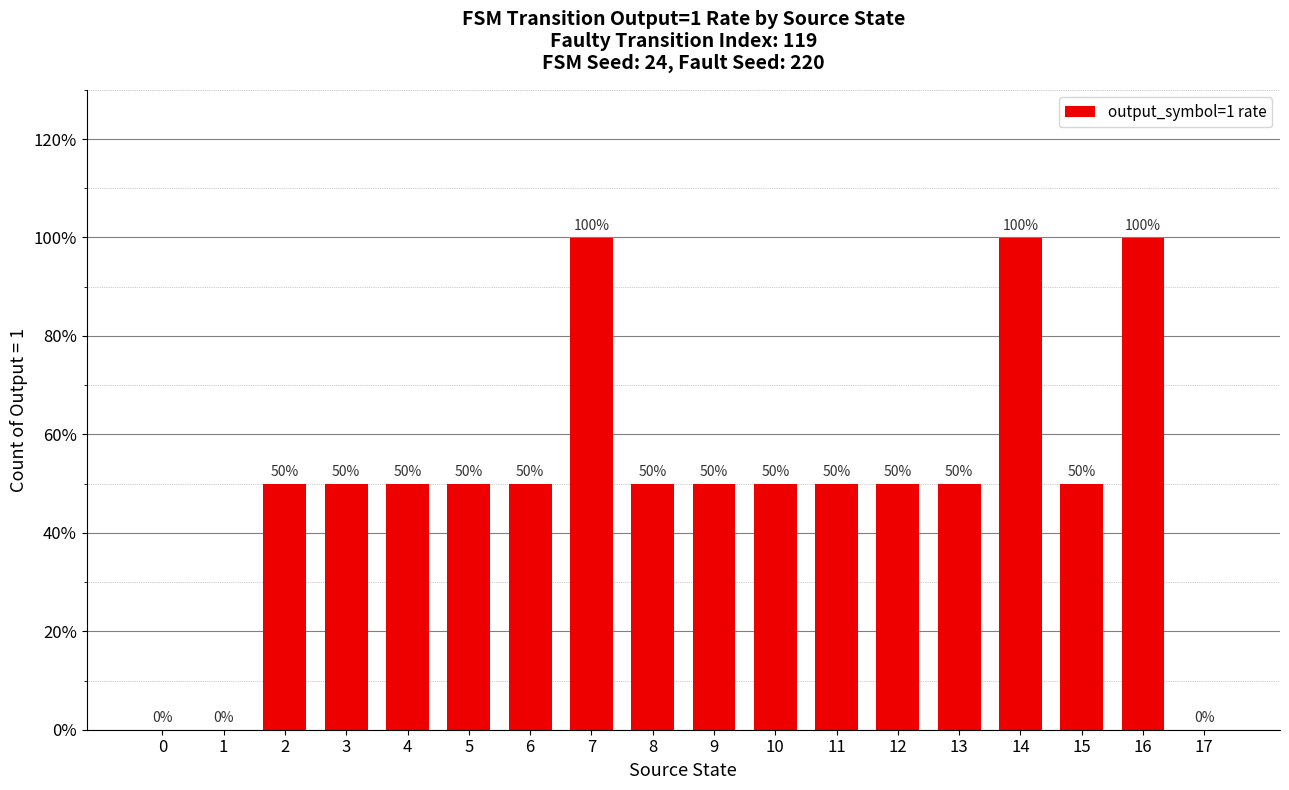

How many values are between 0 and 1?

18